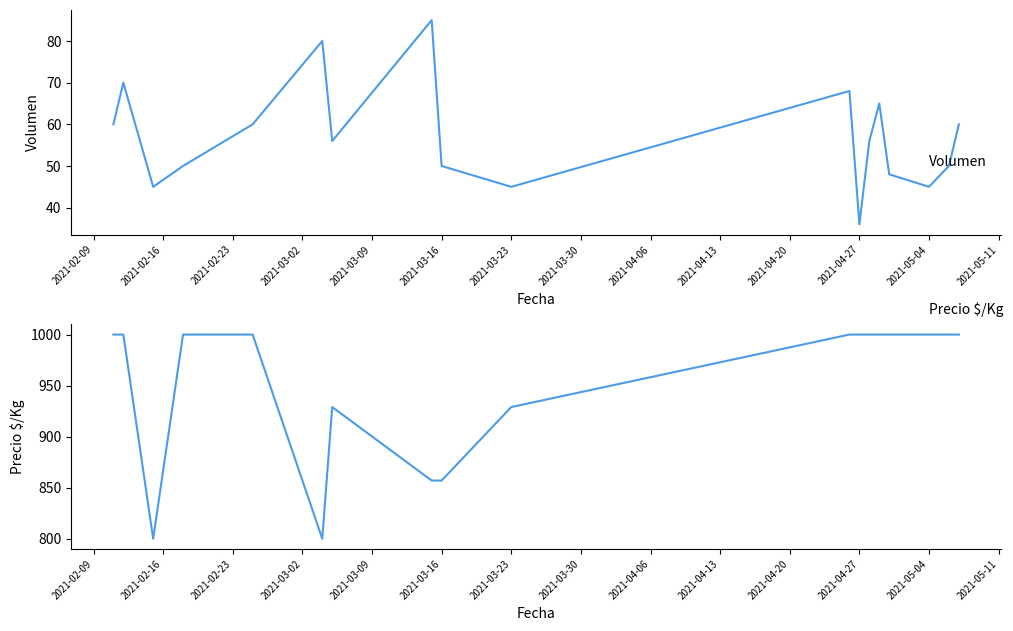

How many interior local peaks does the Volumen series have?

5